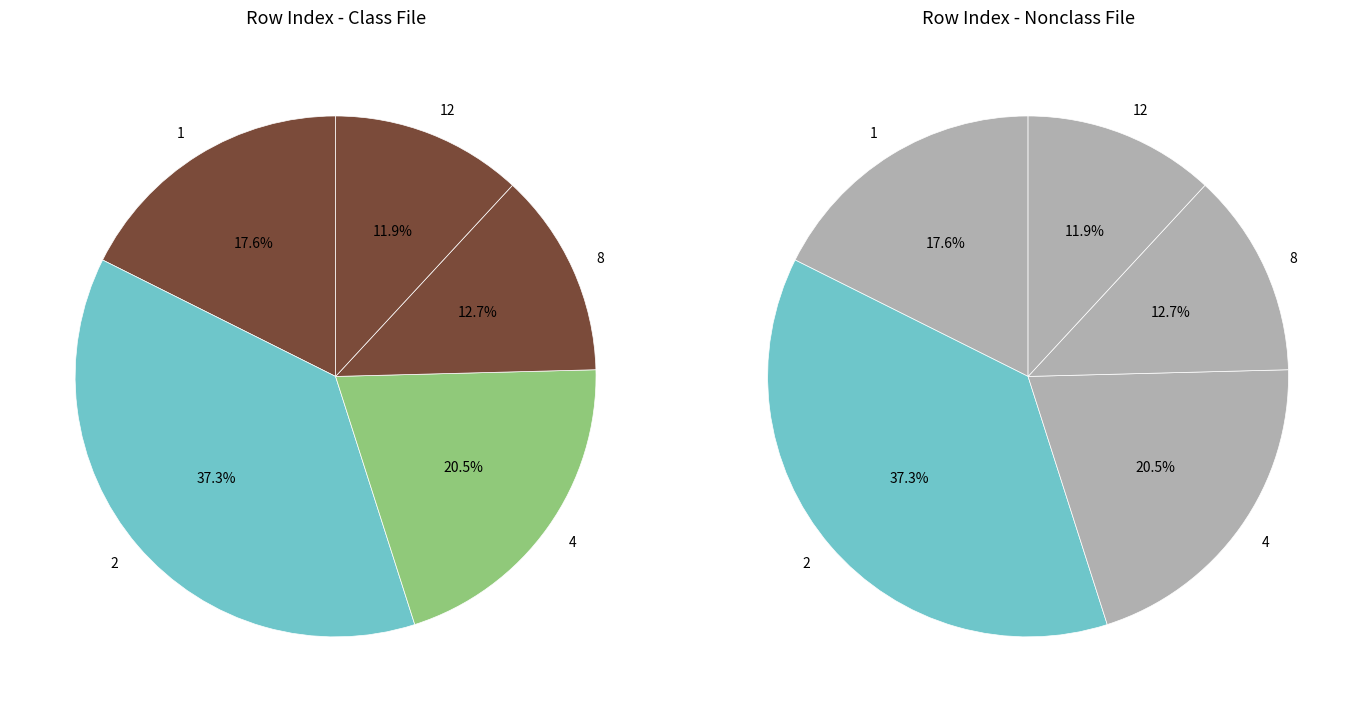

Is there a majority slice in this chart?

No